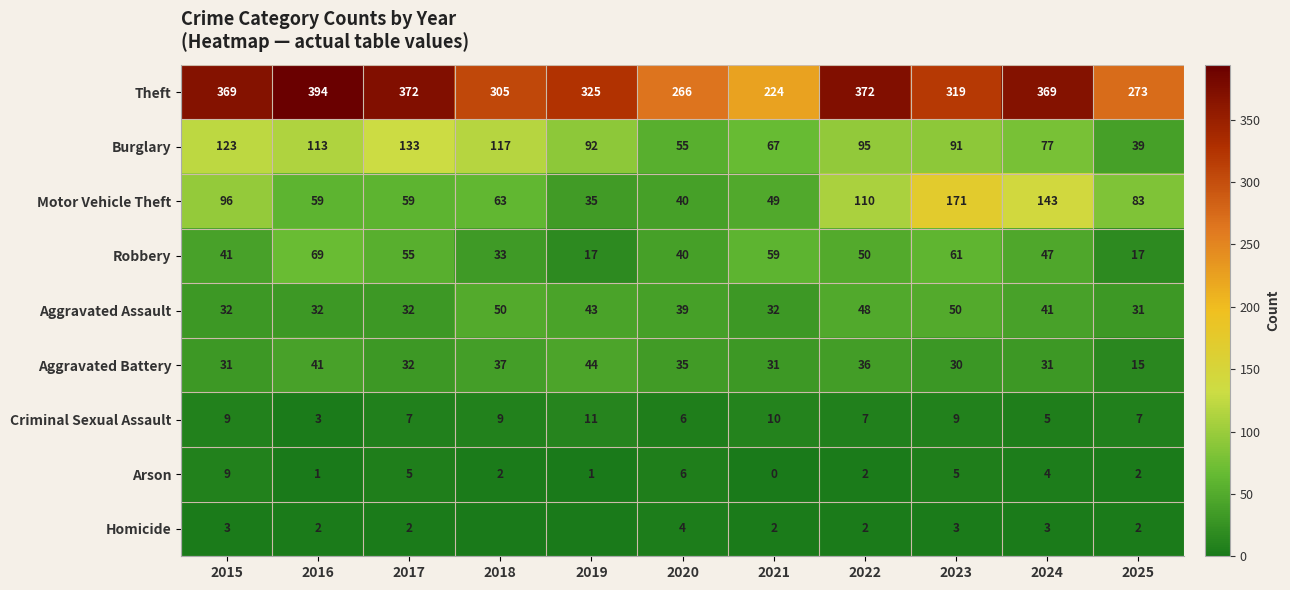

What is the difference between the highest and lowest values at 2025?

271